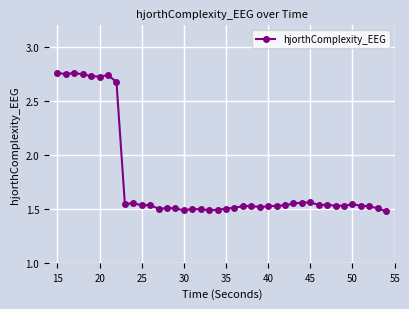

What is the sum of all values?

70.6